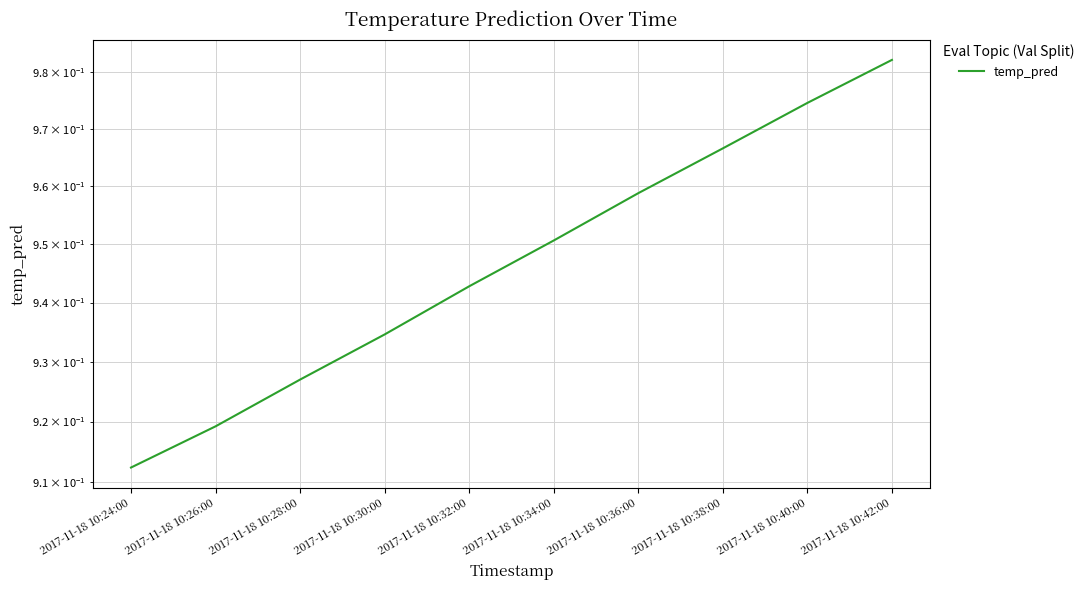

What is the sum of the values at 2017-11-18 10:28:00 and 2017-11-18 10:42:00?

1.9